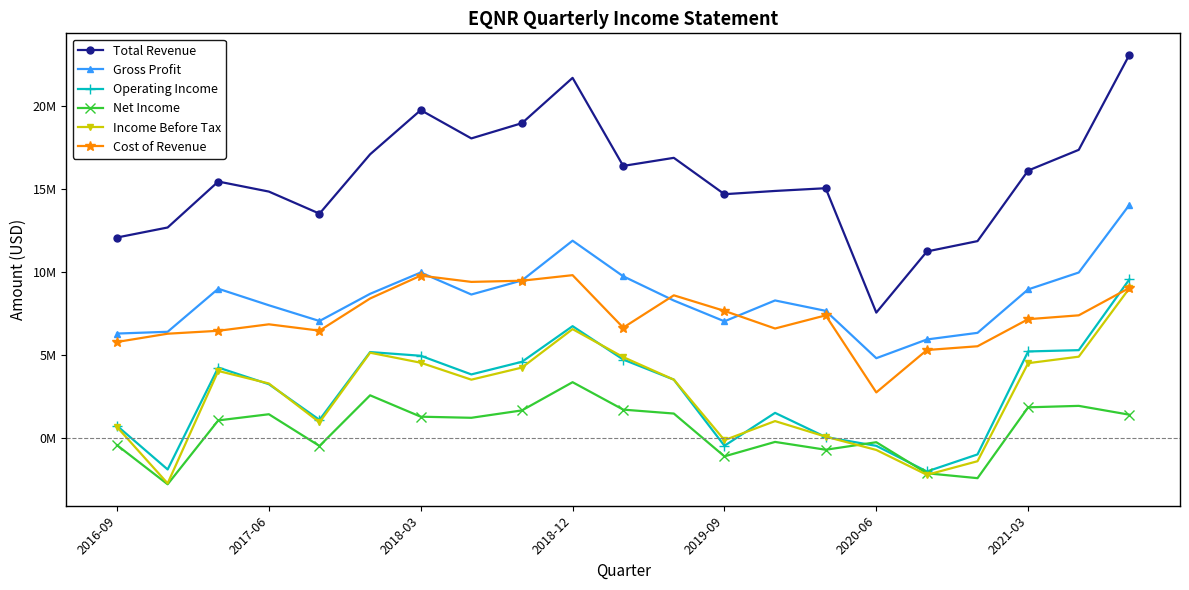

What is the smallest value displayed?

-2790000